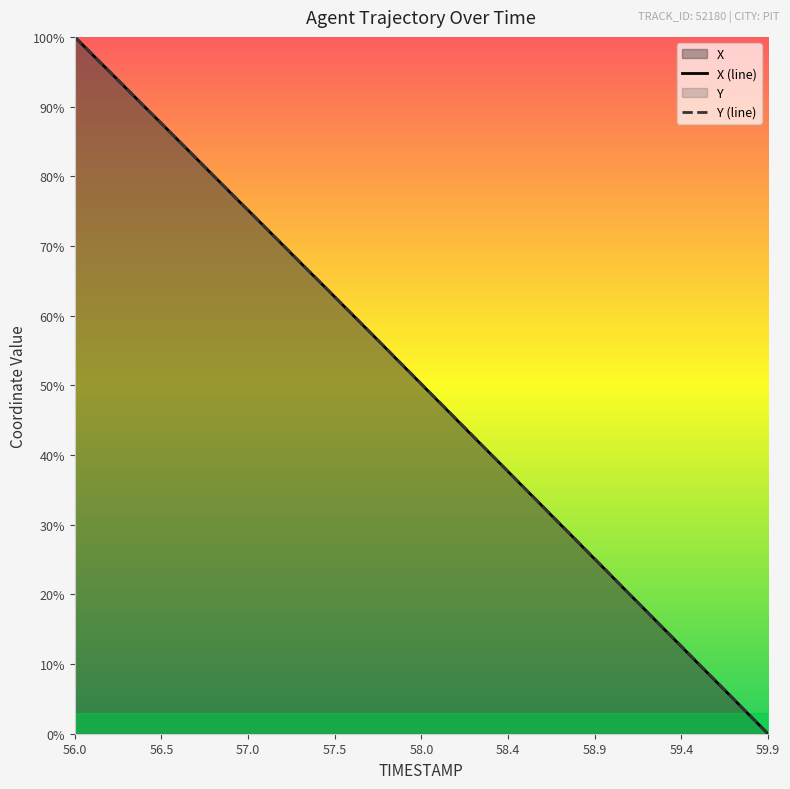

Which label corresponds to the largest value in the chart?

56.0